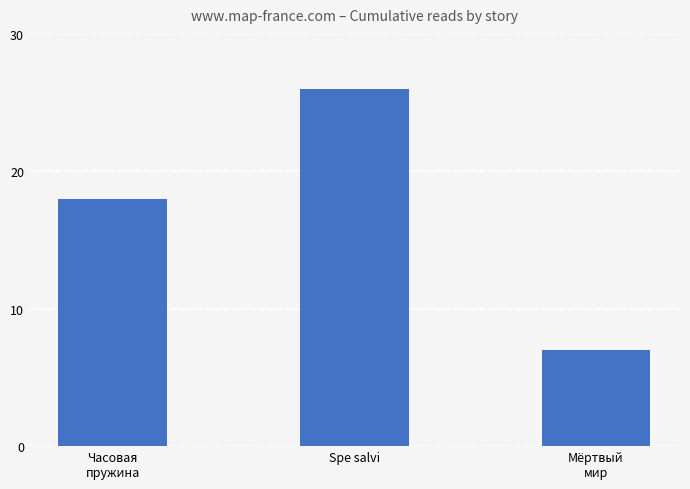

Rank the categories by value from highest to lowest.

Spe salvi, Часовая
пружина, Мёртвый
мир